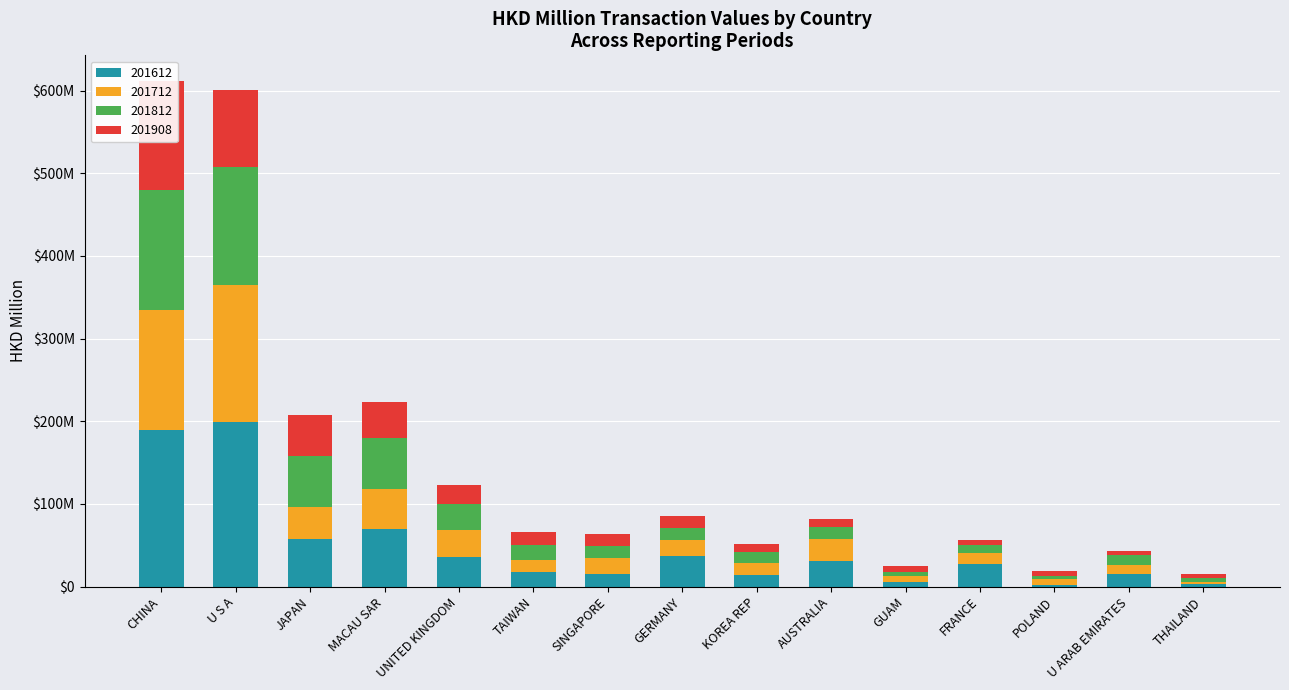

Rank the categories by 201908 value from lowest to highest.

THAILAND, U ARAB EMIRATES, POLAND, FRANCE, GUAM, AUSTRALIA, KOREA REP, GERMANY, SINGAPORE, TAIWAN, UNITED KINGDOM, MACAU SAR, JAPAN, U S A, CHINA